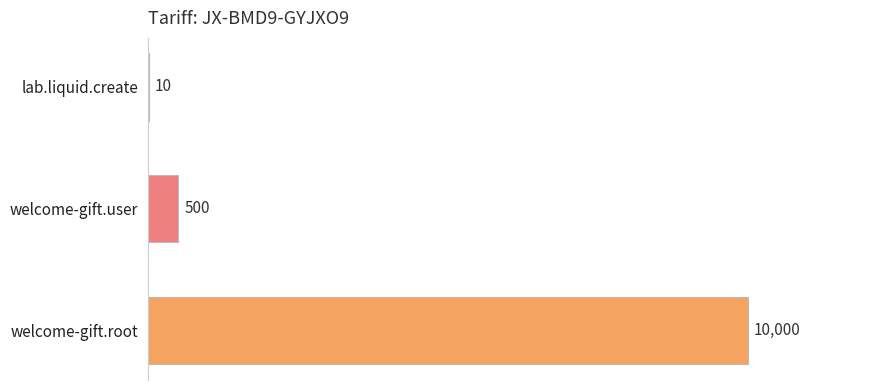

What is the sum of all values?

10510